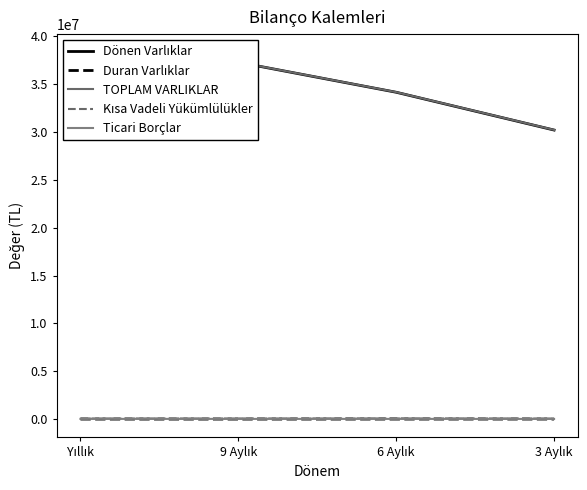

True or false: Ticari Borçlar and Kısa Vadeli Yükümlülükler cross at least once.

False